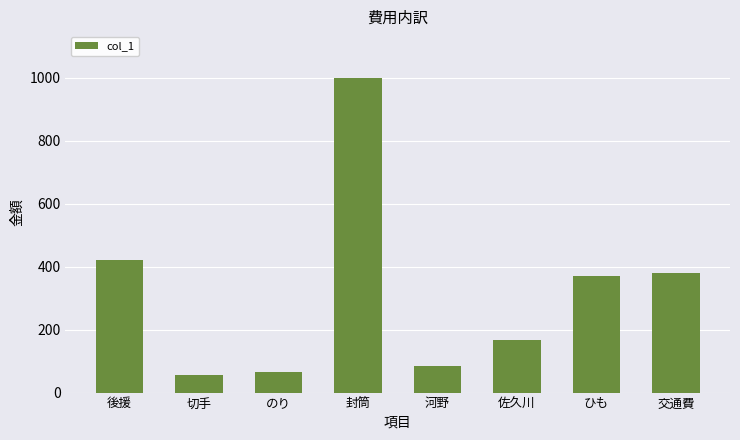

Does the chart contain stacked bars?

No